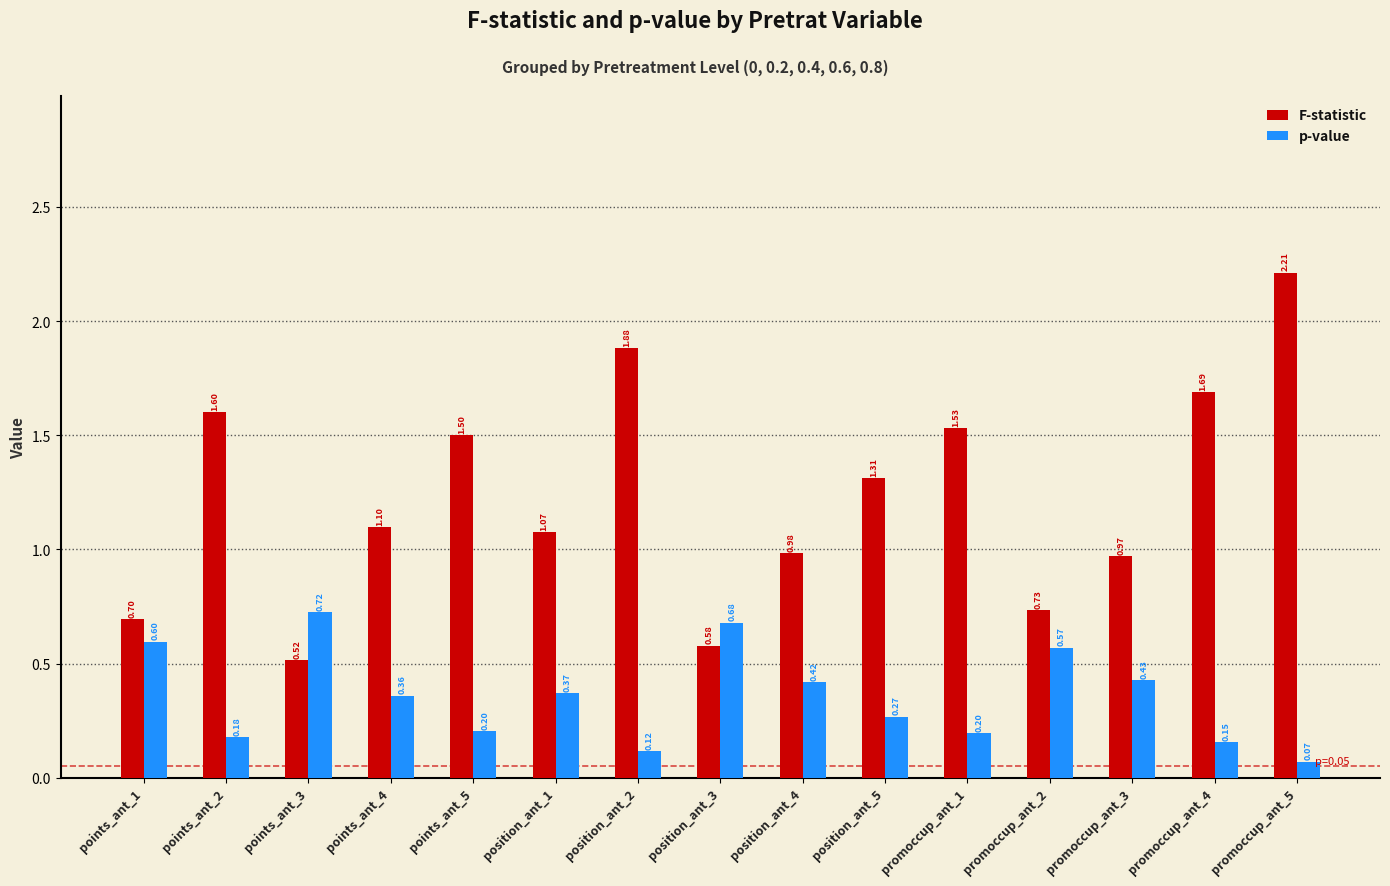

Rank the series by their maximum value, from lowest to highest.

p-value, F-statistic